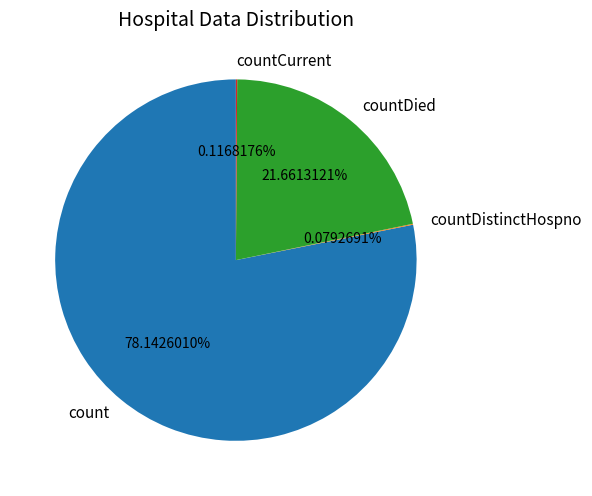

Which category accounts for the majority?

count